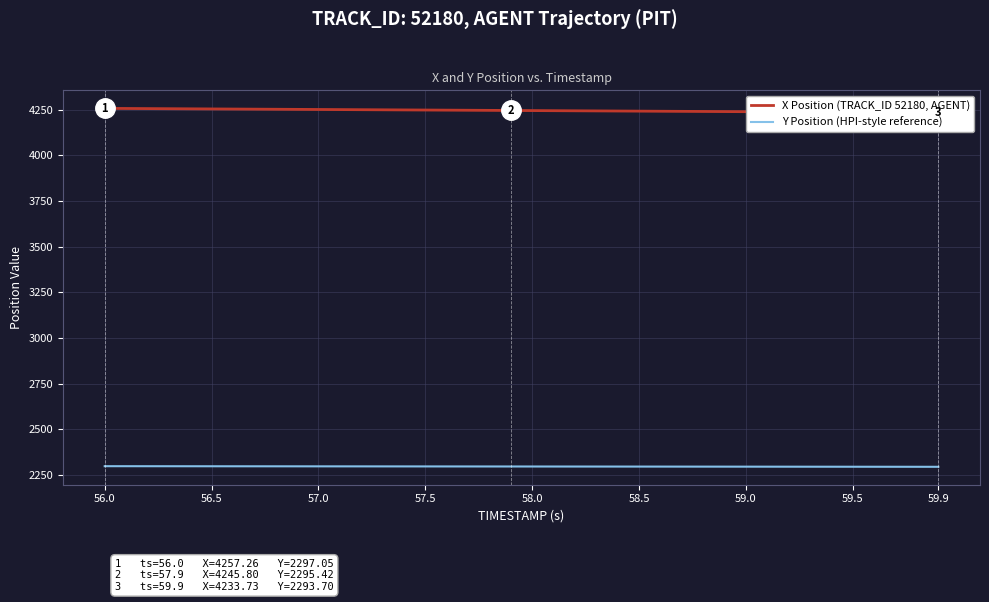

How many values in the Y Position (HPI-style reference) series are below 2295?

16